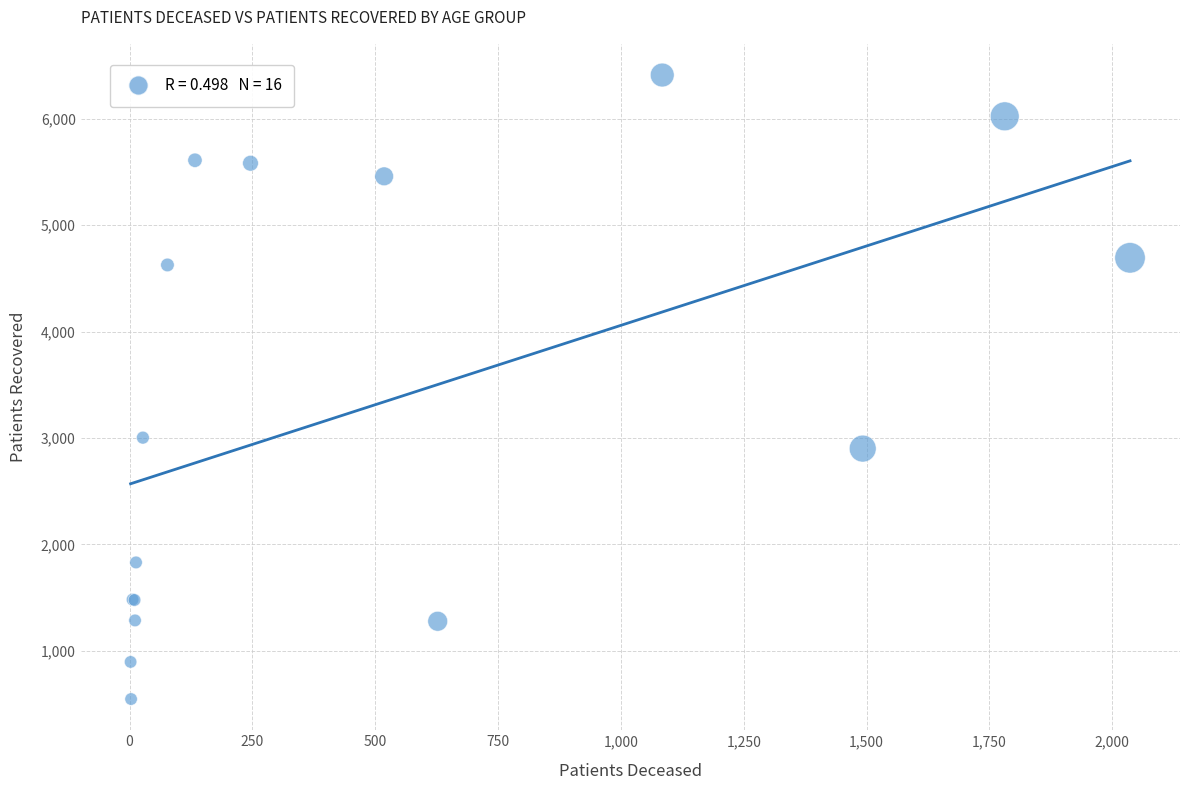

What Y value in the scatter plot is closest to 3479?

3004